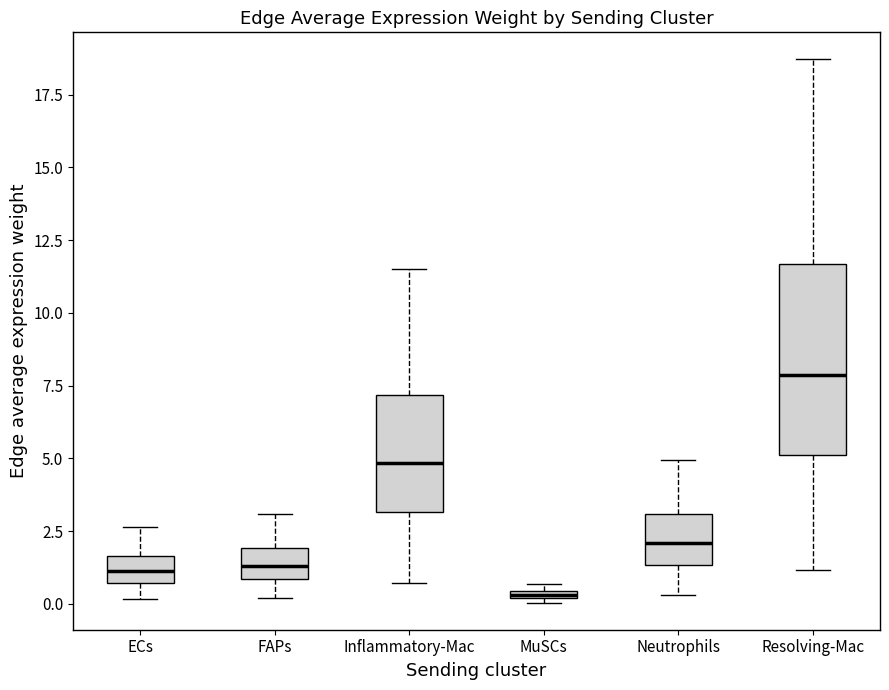

Which box has the highest median line?

Resolving-Mac